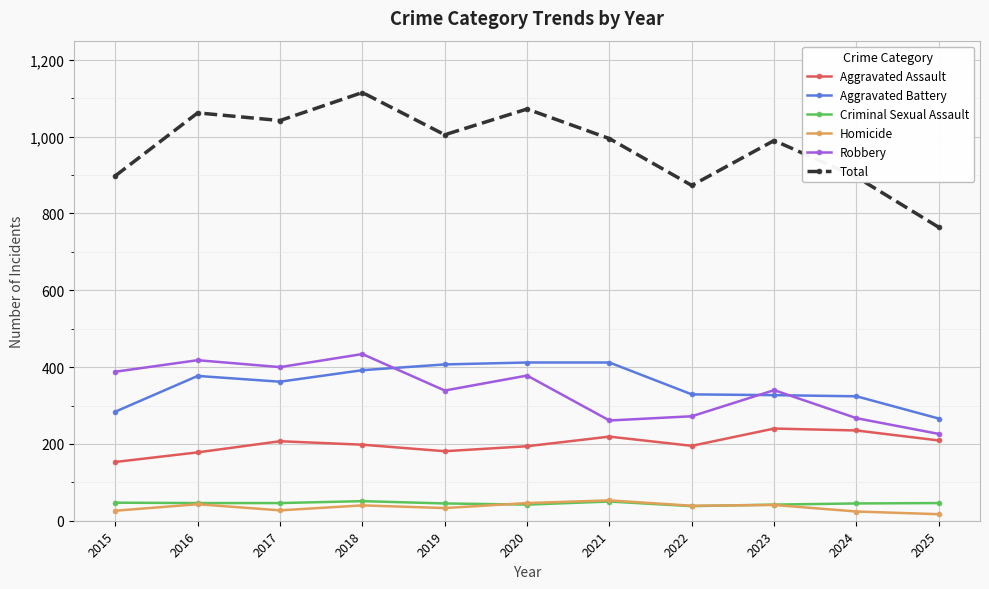

What is the total value across all series at 2019?

2010